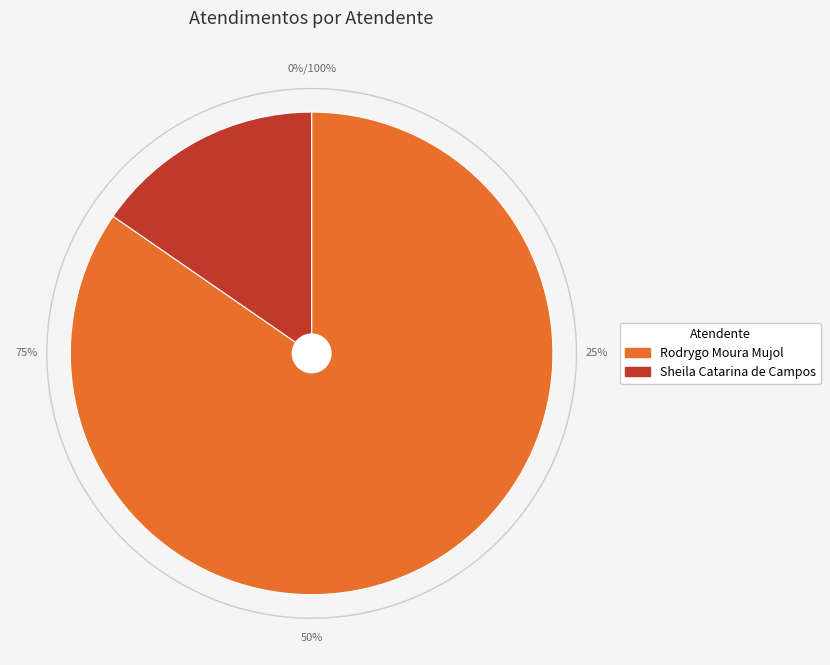

Between Rodrygo Moura Mujol and Sheila Catarina de Campos, which is larger?

Rodrygo Moura Mujol